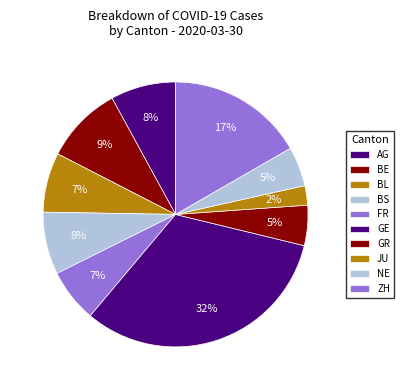

How many segments does this pie chart have?

10